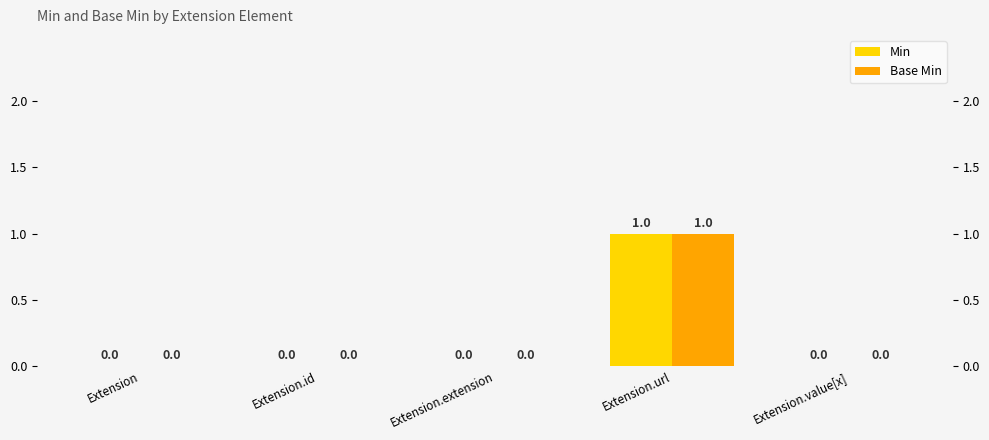

Is it true that Min equals 0 at Extension.id?

False